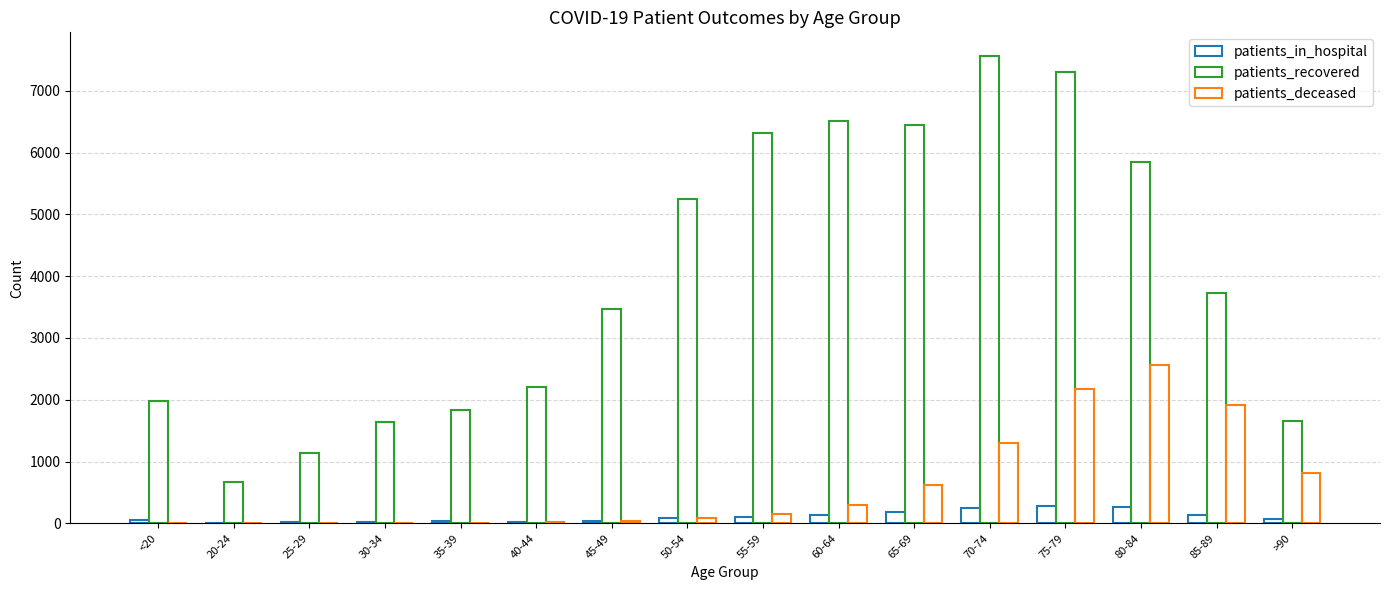

At 85-89, list the series in order from smallest to largest.

patients_in_hospital, patients_deceased, patients_recovered